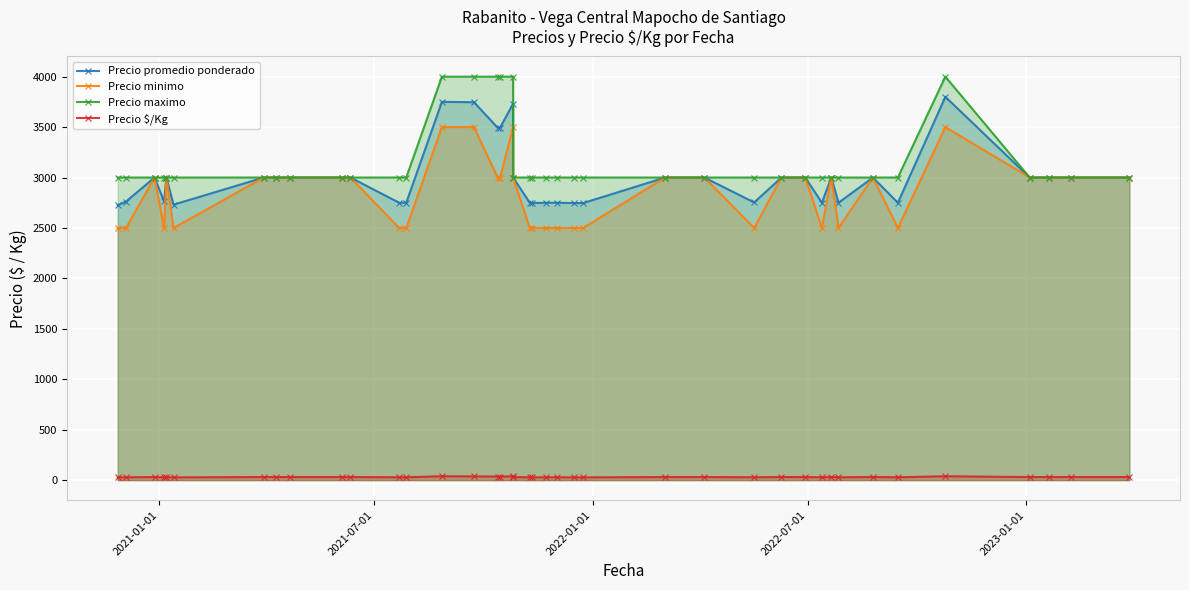

Which series has the largest range (max minus min)?

Precio promedio ponderado